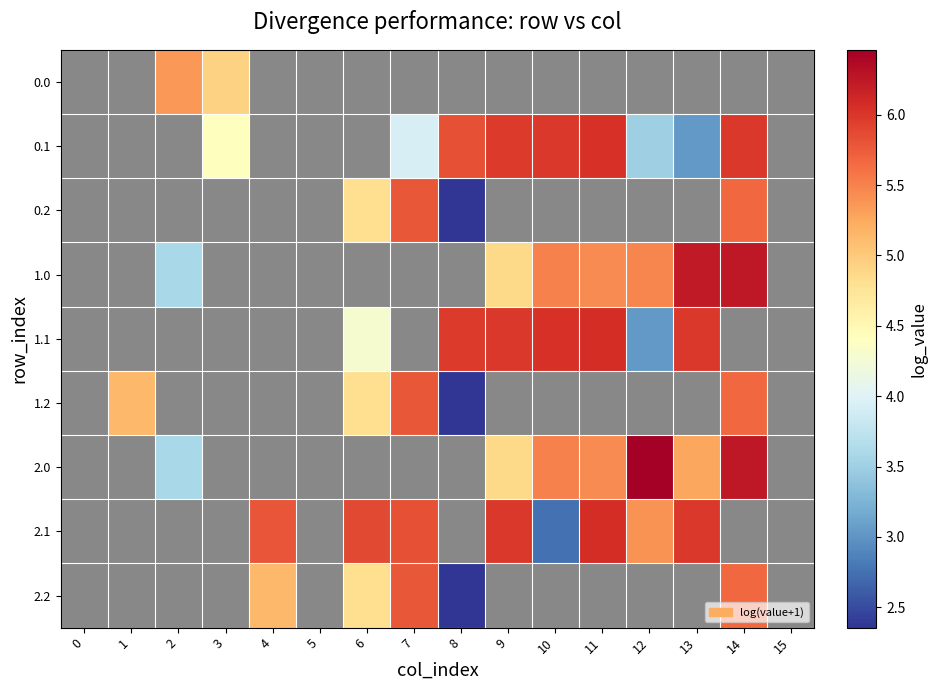

Reading left to right, extract all data points from this chart.

0.0: 0=0.0	1=0.0	2=5.4	3=4.9	4=0.0	5=0.0	6=0.0	7=0.0	8=0.0	9=0.0	10=0.0	11=0.0	12=0.0	13=0.0	14=0.0	15=0.0
0.1: 0=0.0	1=0.0	2=0.0	3=4.4	4=0.0	5=0.0	6=0.0	7=3.9	8=5.8	9=6.0	10=6.0	11=6.0	12=3.5	13=3.0	14=6.0	15=0.0
0.2: 0=0.0	1=0.0	2=0.0	3=0.0	4=0.0	5=0.0	6=4.8	7=5.8	8=2.4	9=0.0	10=0.0	11=0.0	12=0.0	13=0.0	14=5.7	15=0.0
1.0: 0=0.0	1=0.0	2=3.6	3=0.0	4=0.0	5=0.0	6=0.0	7=0.0	8=0.0	9=4.9	10=5.5	11=5.4	12=5.5	13=6.2	14=6.2	15=0.0
1.1: 0=0.0	1=0.0	2=0.0	3=0.0	4=0.0	5=0.0	6=4.3	7=0.0	8=6.0	9=6.0	10=6.0	11=6.1	12=3.0	13=6.0	14=0.0	15=0.0
1.2: 0=0.0	1=5.1	2=0.0	3=0.0	4=0.0	5=0.0	6=4.8	7=5.8	8=2.4	9=0.0	10=0.0	11=0.0	12=0.0	13=0.0	14=5.7	15=0.0
2.0: 0=0.0	1=0.0	2=3.6	3=0.0	4=0.0	5=0.0	6=0.0	7=0.0	8=0.0	9=4.9	10=5.5	11=5.4	12=6.5	13=5.3	14=6.2	15=0.0
2.1: 0=0.0	1=0.0	2=0.0	3=0.0	4=5.8	5=0.0	6=5.9	7=5.8	8=0.0	9=6.0	10=2.7	11=6.1	12=5.4	13=6.0	14=0.0	15=0.0
2.2: 0=0.0	1=0.0	2=0.0	3=0.0	4=5.1	5=0.0	6=4.8	7=5.8	8=2.4	9=0.0	10=0.0	11=0.0	12=0.0	13=0.0	14=5.7	15=0.0